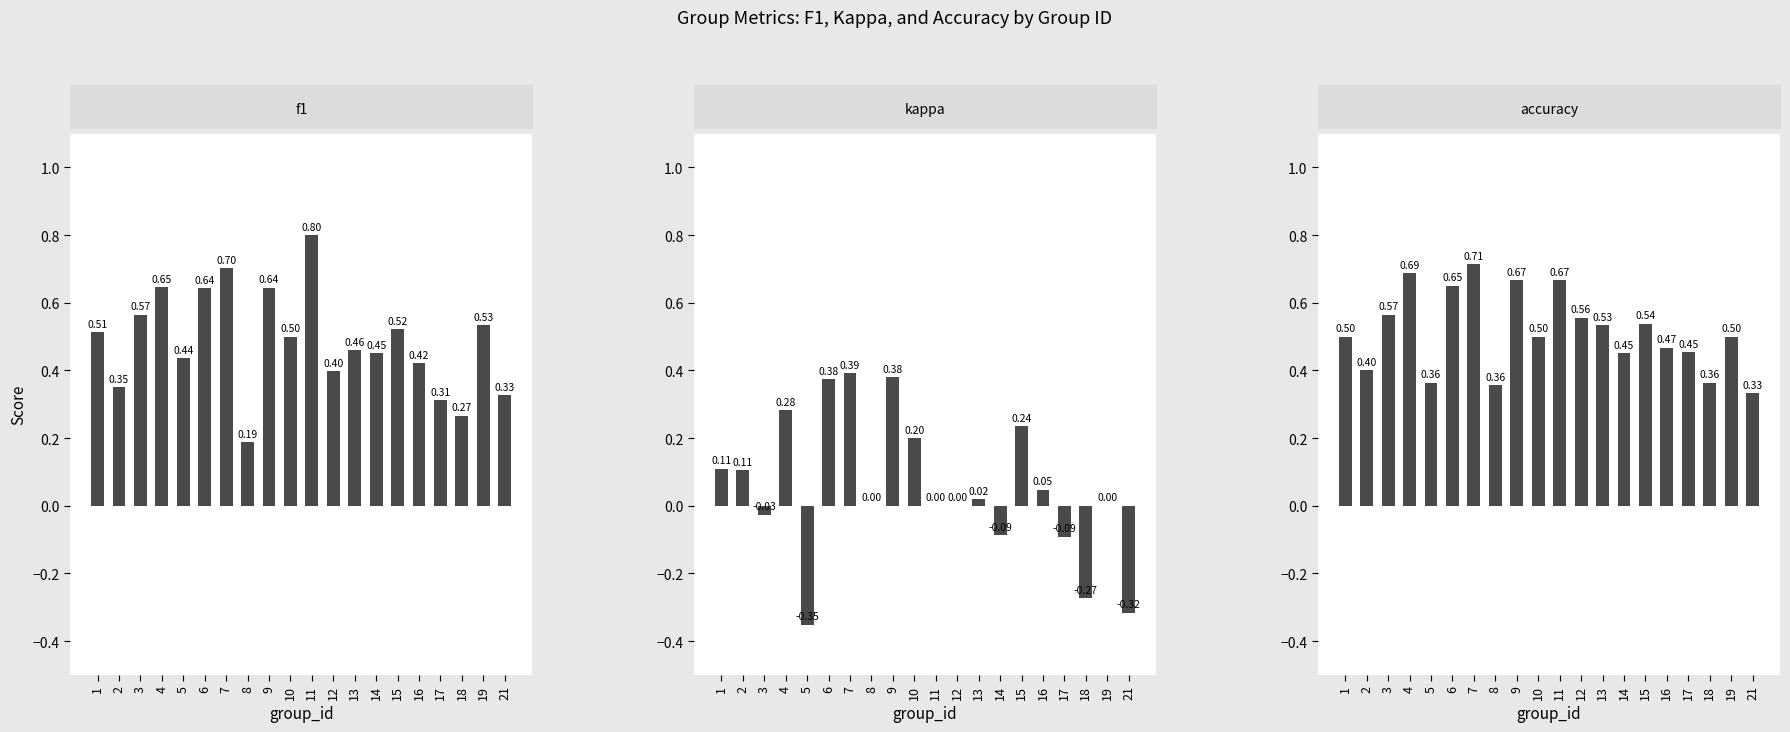

What is the difference between the maximum and second lowest values in the kappa series?

0.7